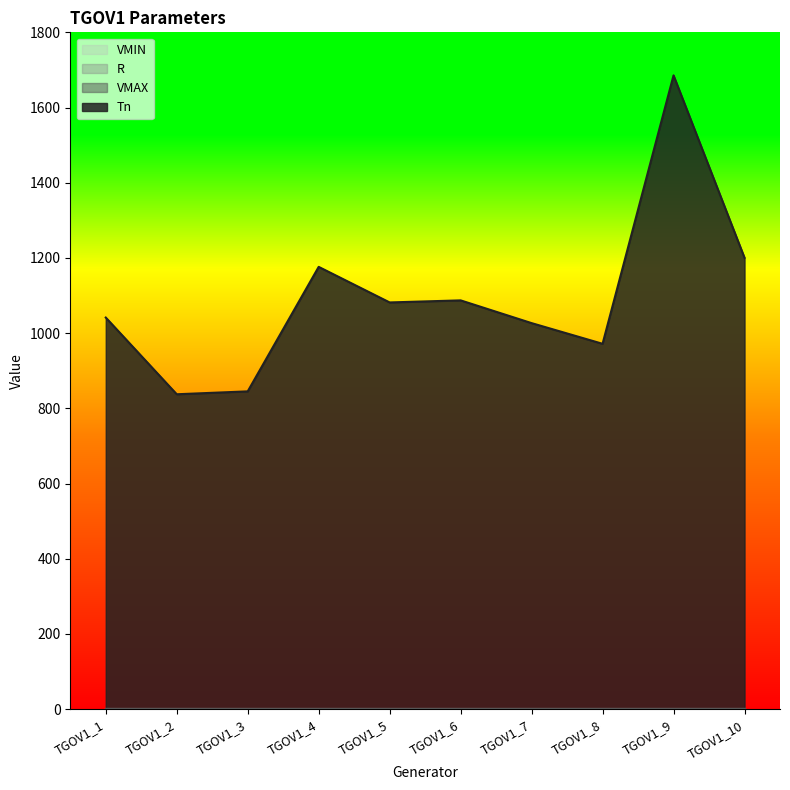

What is the maximum value shown in the chart?

1684.1